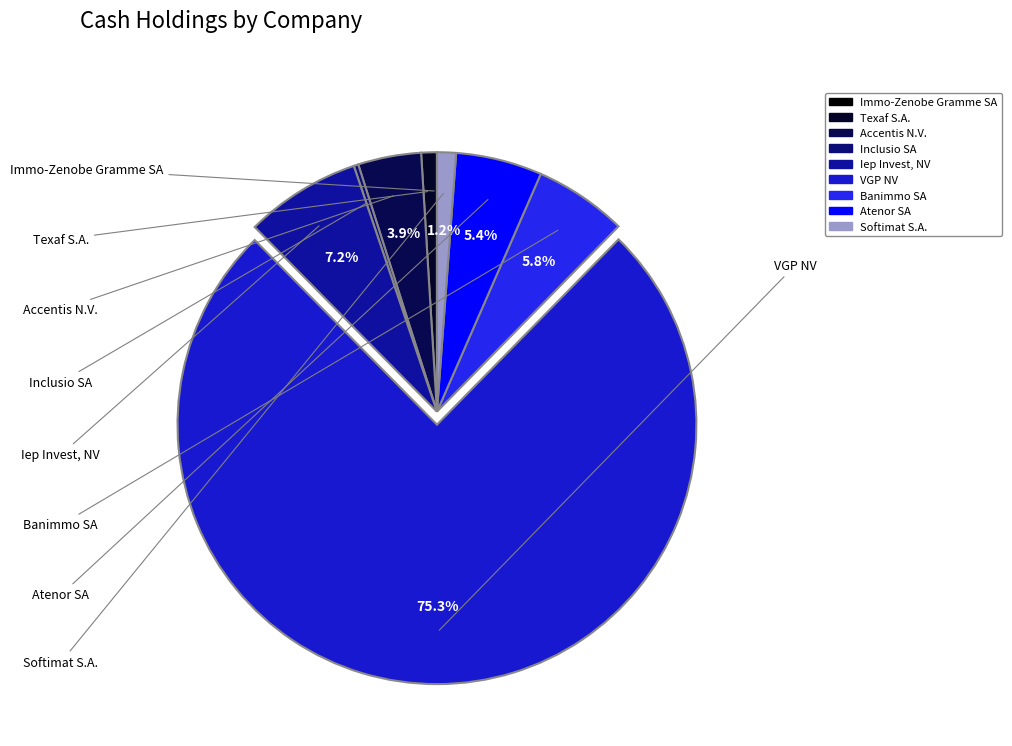

Is it true that Banimmo SA is 6% of the pie?

True